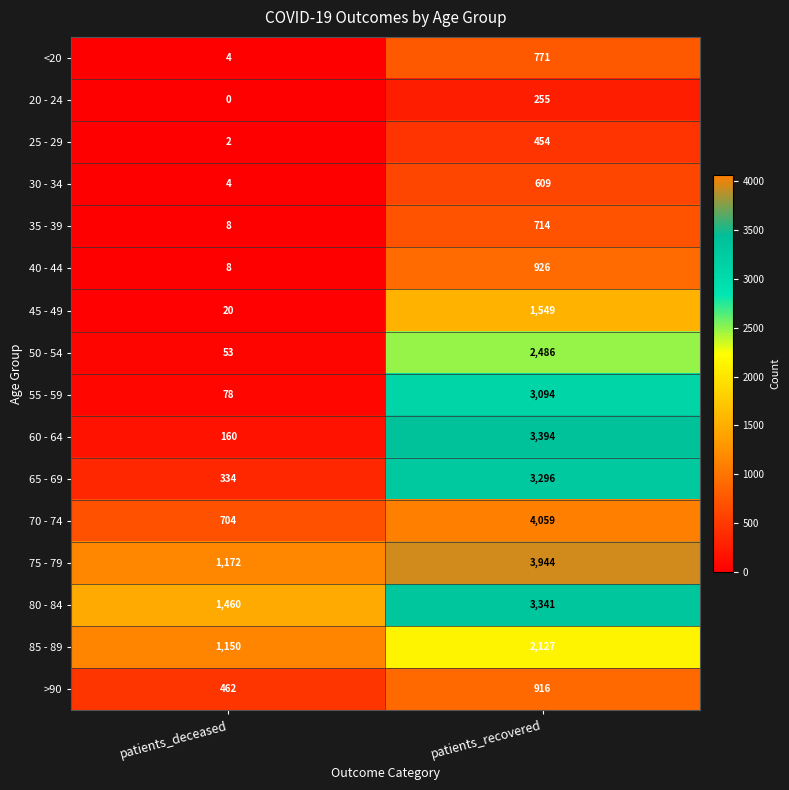

Rank the series at patients_recovered from lowest to highest value.

20 - 24, 25 - 29, 30 - 34, 35 - 39, <20, >90, 40 - 44, 45 - 49, 85 - 89, 50 - 54, 55 - 59, 65 - 69, 80 - 84, 60 - 64, 75 - 79, 70 - 74